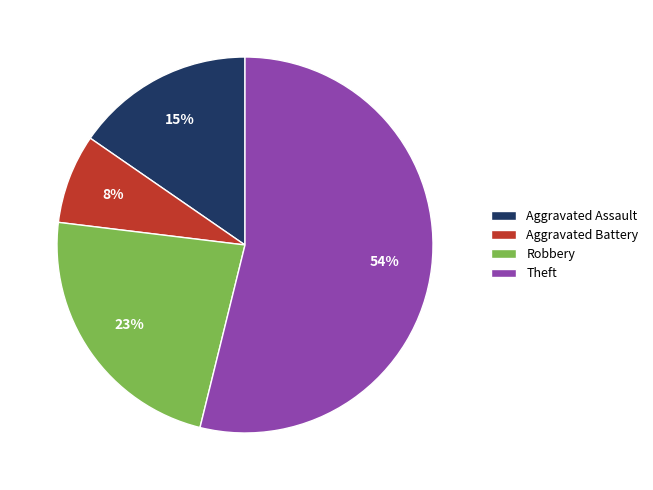

To the nearest percent, what portion does Aggravated Battery represent?

8%